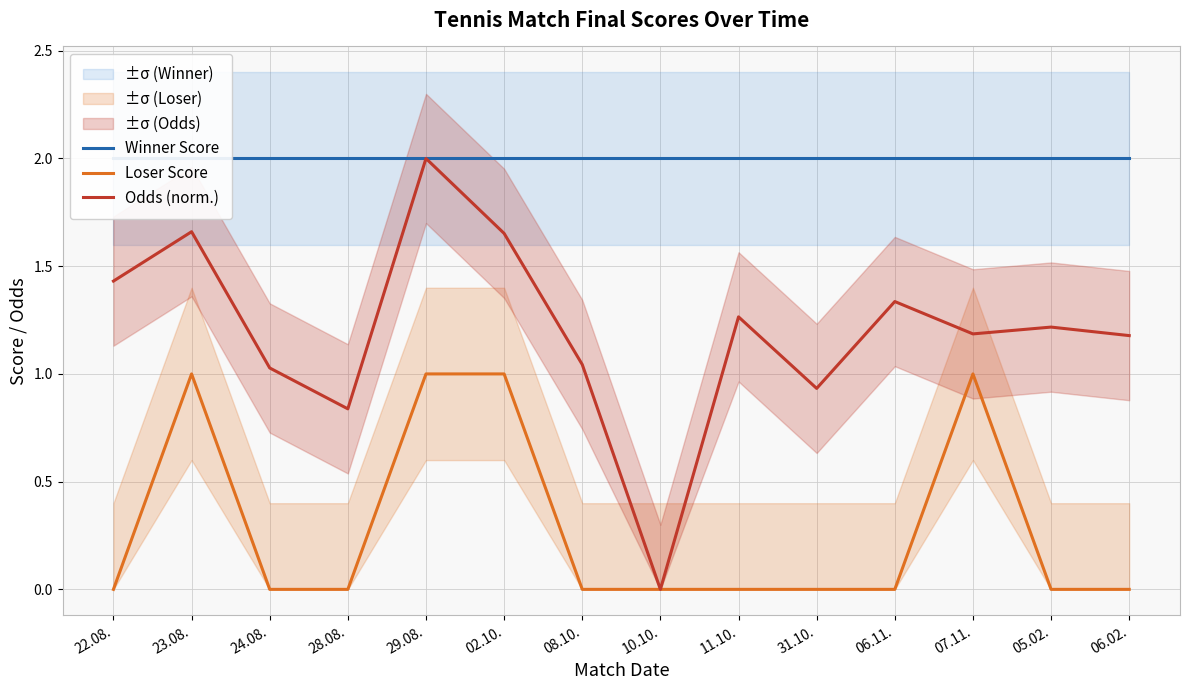

Does the chart have visible grid lines?

Yes